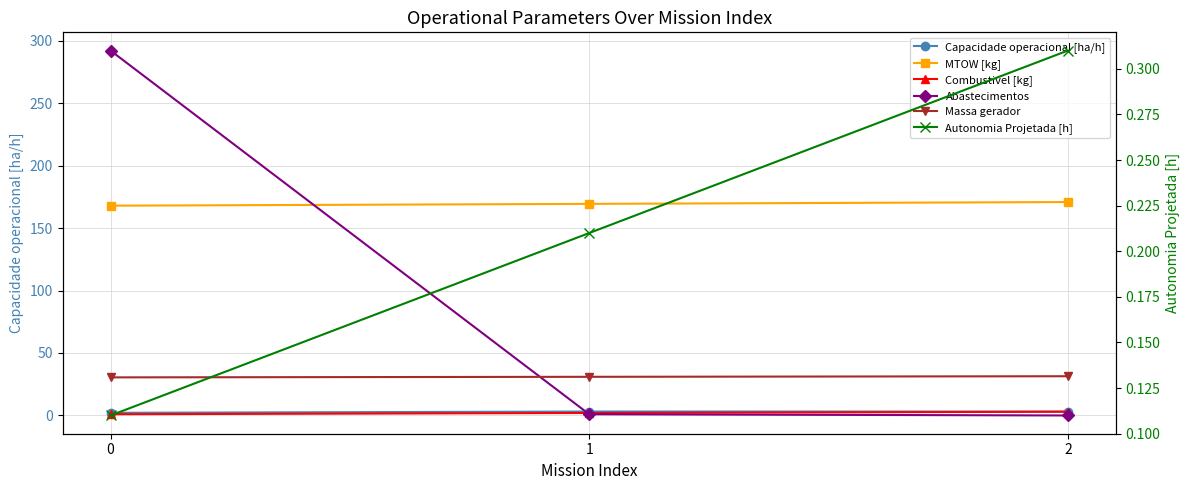

What is the difference between the Autonomia Projetada [h] values at 2 and 0?

0.2